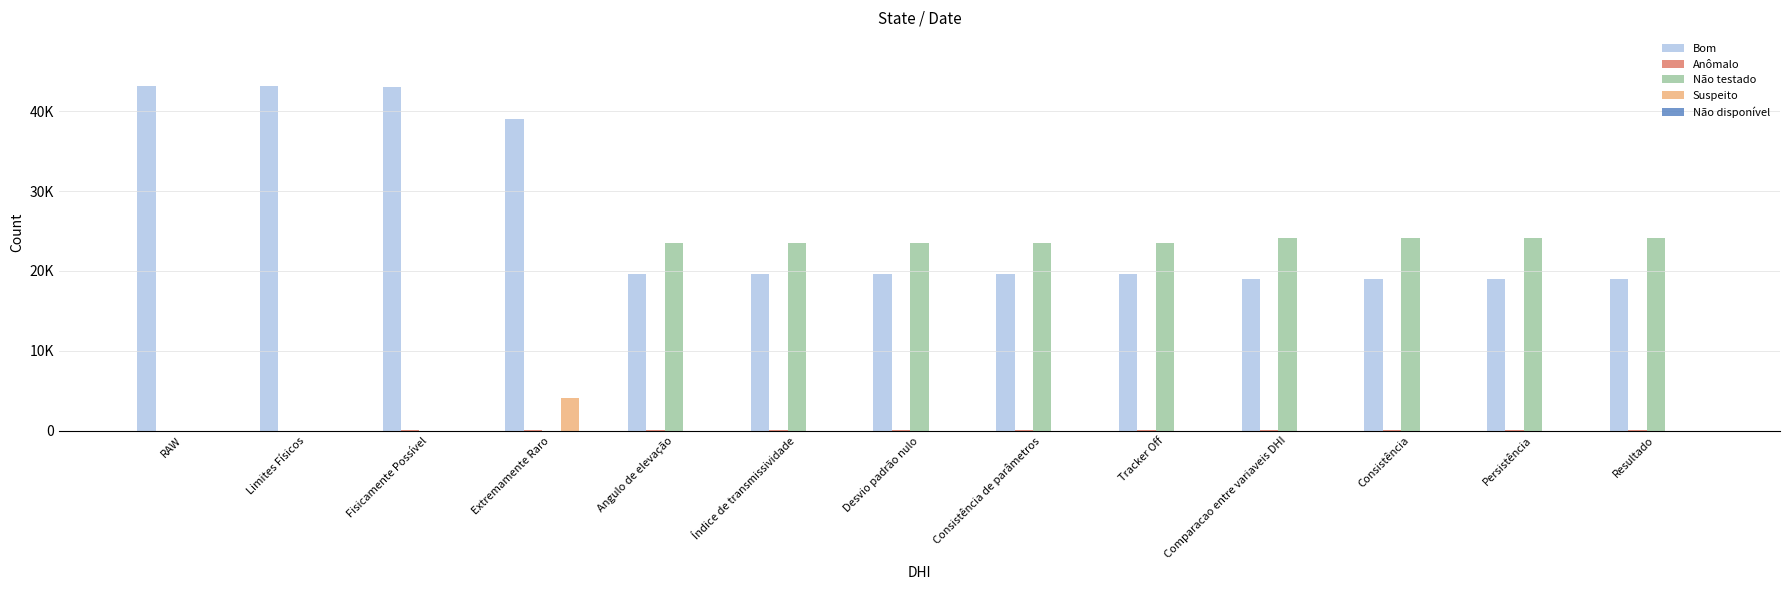

Reading left to right, extract all data points from this chart.

Bom: 43180	43180	43072	39041	19609	19605	19609	19609	19609	18998	18992	18992	18992
Anômalo: 0	0	108	108	108	112	108	108	108	108	114	114	114
Não testado: 0	0	0	0	23463	23463	23463	23463	23463	24074	24074	24074	24074
Suspeito: 0	0	0	4031	0	0	0	0	0	0	0	0	0
Não disponível: 20	20	20	20	20	20	20	20	20	20	20	20	20